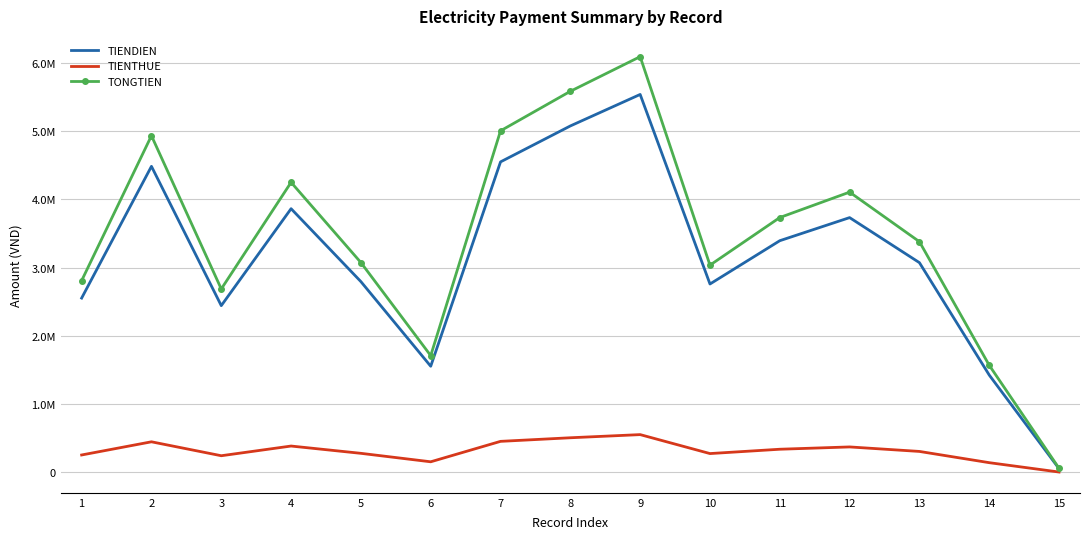

What is the sum of all TIENTHUE values?

4728490